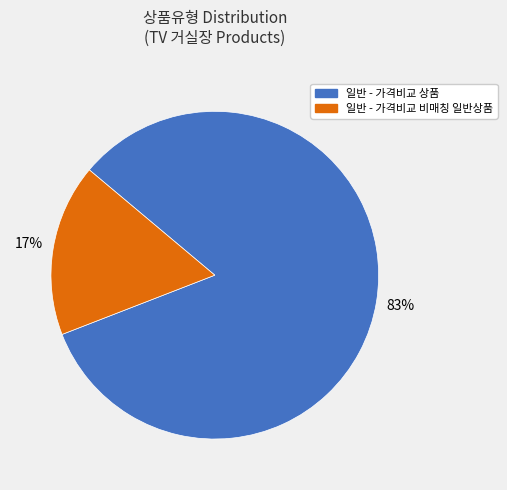

Is there any slice that represents more than half of the pie?

Yes